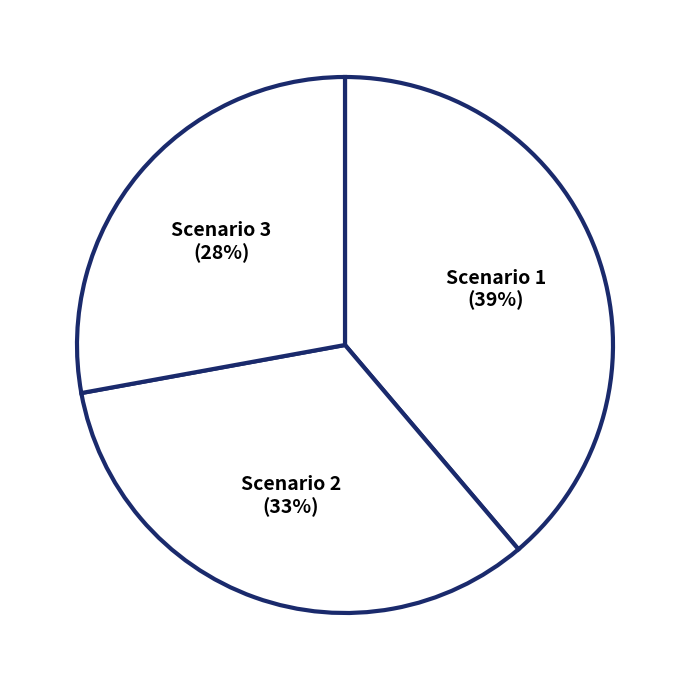

Is the sum of Scenario 3 and Scenario 2 greater than half?

Yes